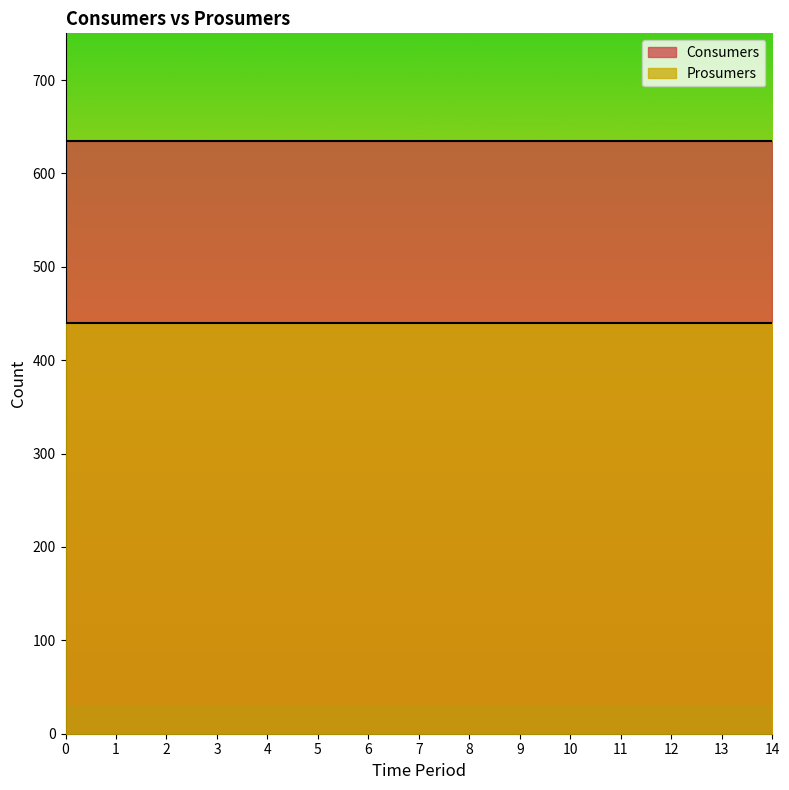

How many lines are shown in the chart?

2